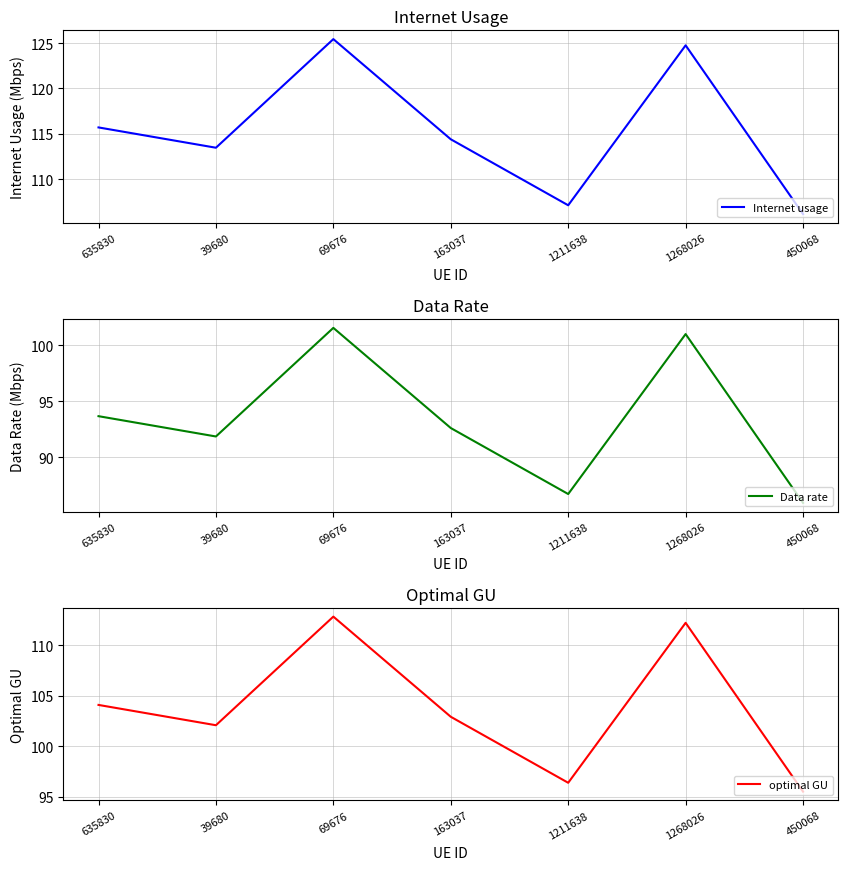

Rank the series by their maximum value, from highest to lowest.

Internet usage, optimal GU, Data rate